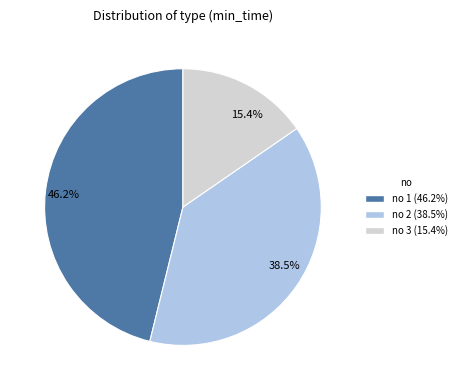

Rank the categories by value from lowest to highest.

15.4%, 38.5%, 46.2%